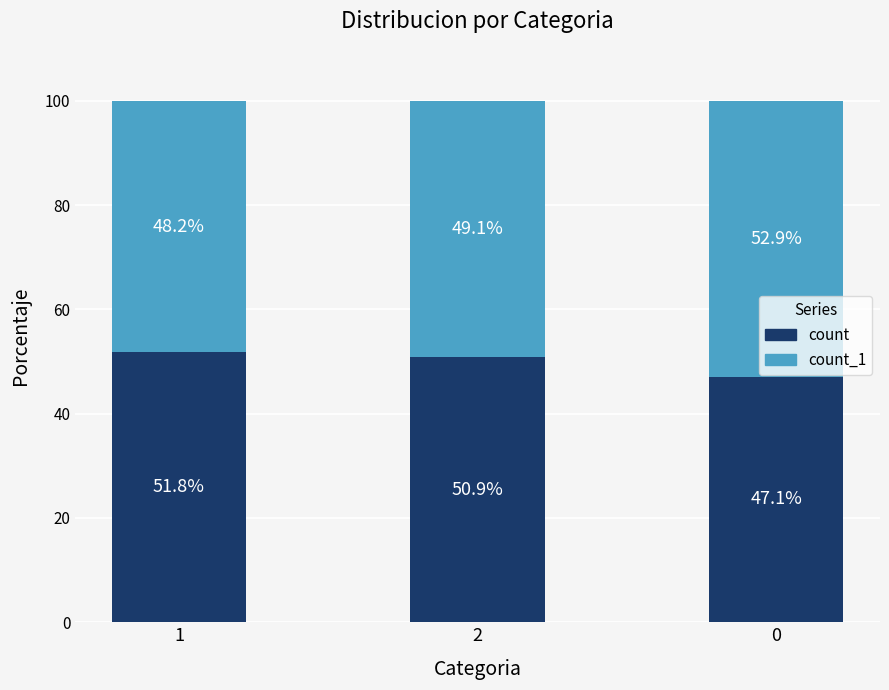

Count the number of data series in this chart.

2